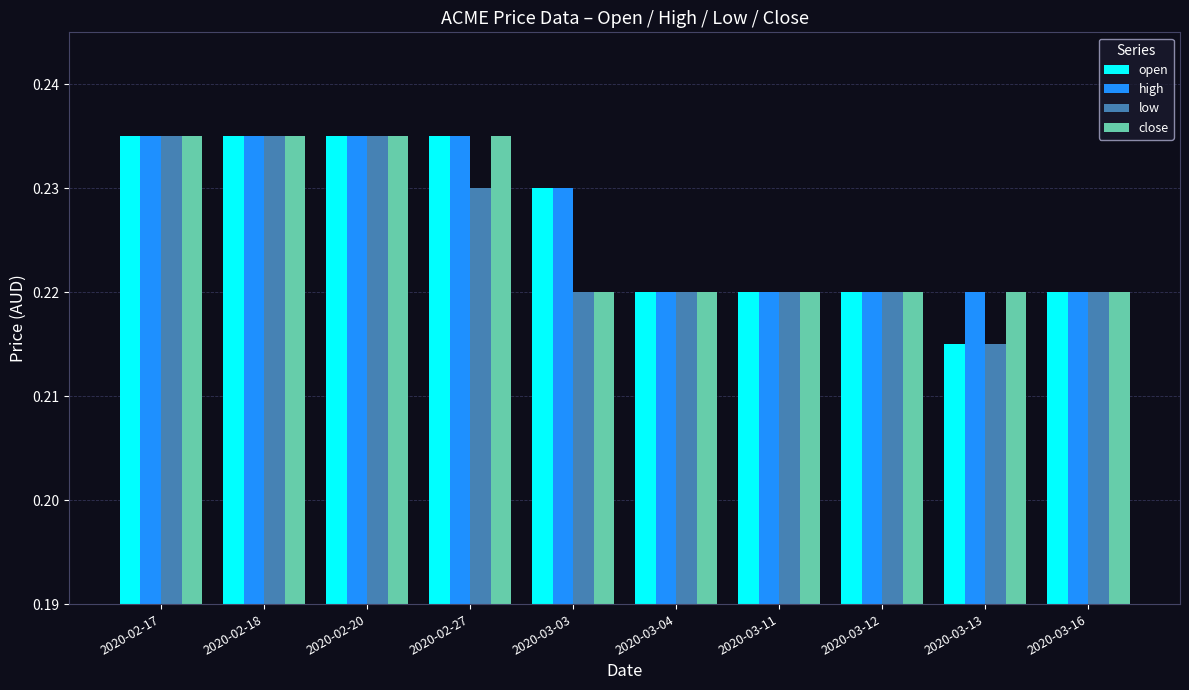

Where is open nearest to the value 0?

2020-03-13